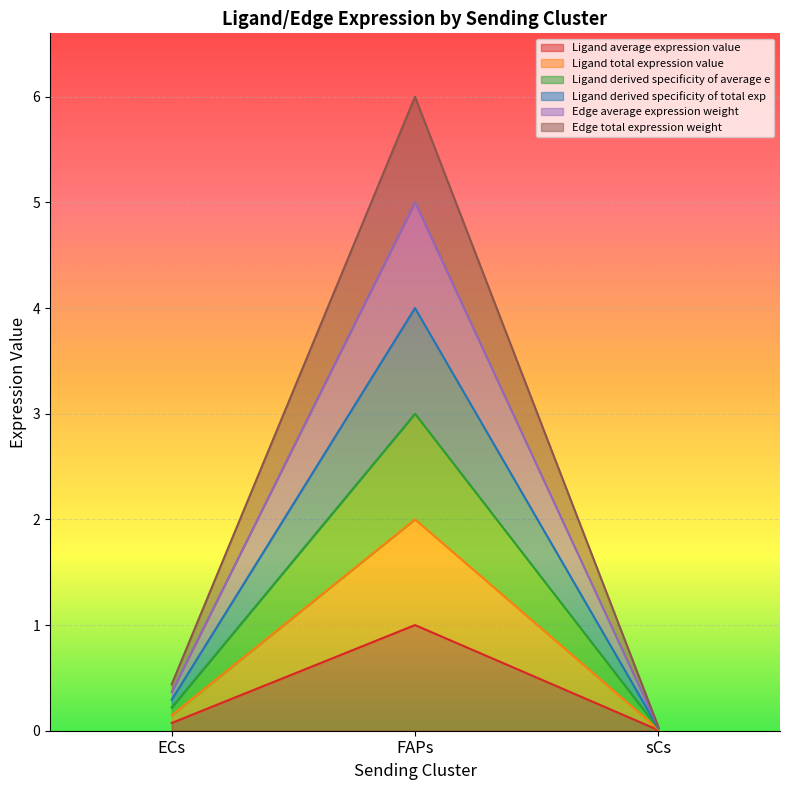

Which category has the highest value in the Edge total expression weight series?

FAPs